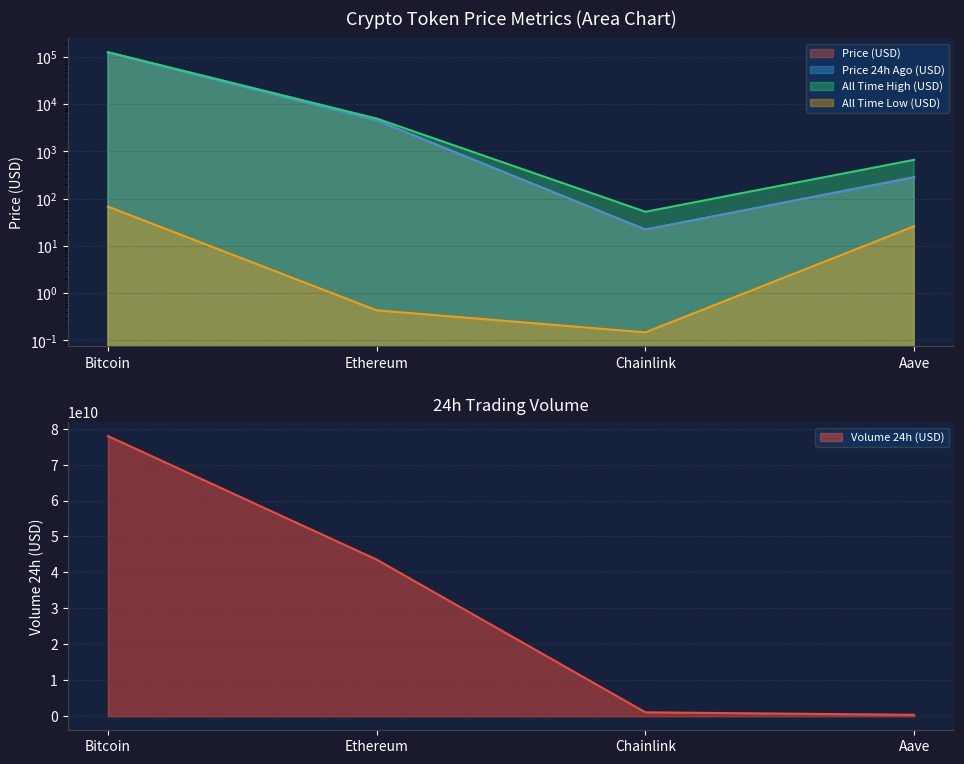

Reading left to right, extract all data points from this chart.

price: Bitcoin=123967.0	Ethereum=4523.0	Chainlink=21.8	Aave=286.2
price24hAgo: Bitcoin=122544.0	Ethereum=4531.5	Chainlink=22.3	Aave=282.4
volume24h: Bitcoin=77944981149.0	Ethereum=43570949694.0	Chainlink=1096961872.0	Aave=401513645.0
allTimeHigh: Bitcoin=125506.0	Ethereum=4946.1	Chainlink=52.7	Aave=661.7
allTimeLow: Bitcoin=67.8	Ethereum=0.4	Chainlink=0.1	Aave=26.0